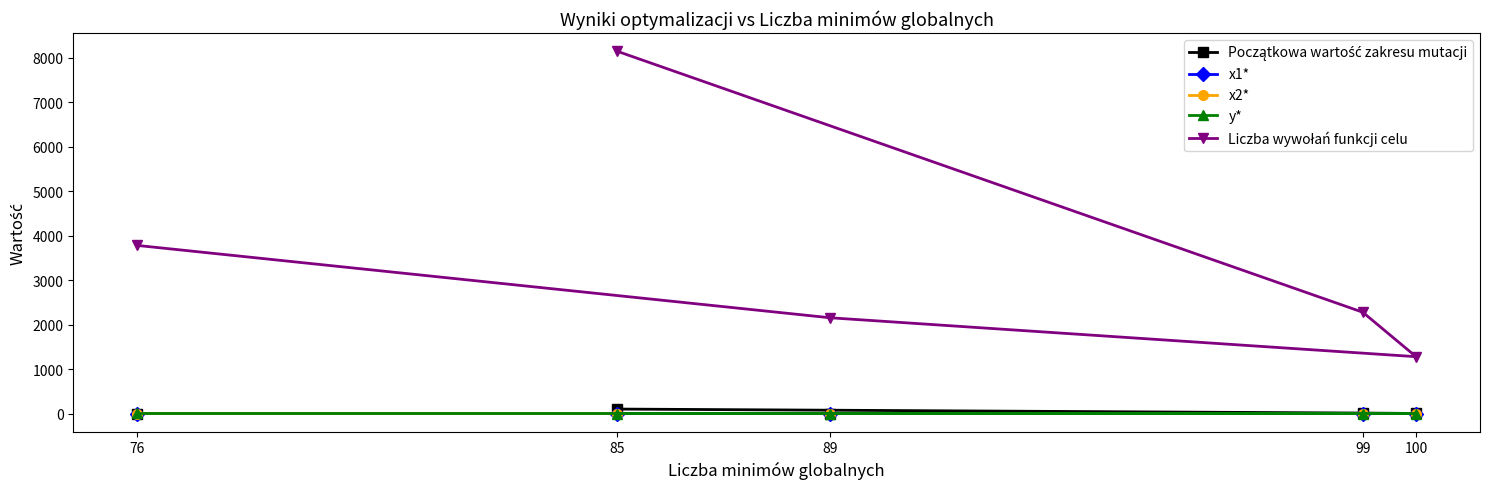

At 76, list the series in order from largest to smallest.

Liczba wywołań funkcji celu, y*, x2*, x1*, Początkowa wartość zakresu mutacji